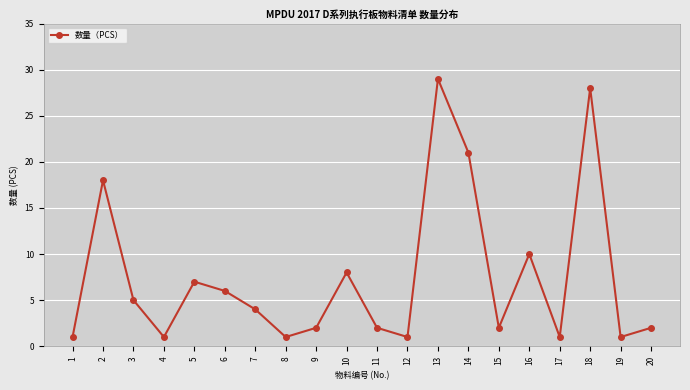

How many lines are shown in the chart?

1